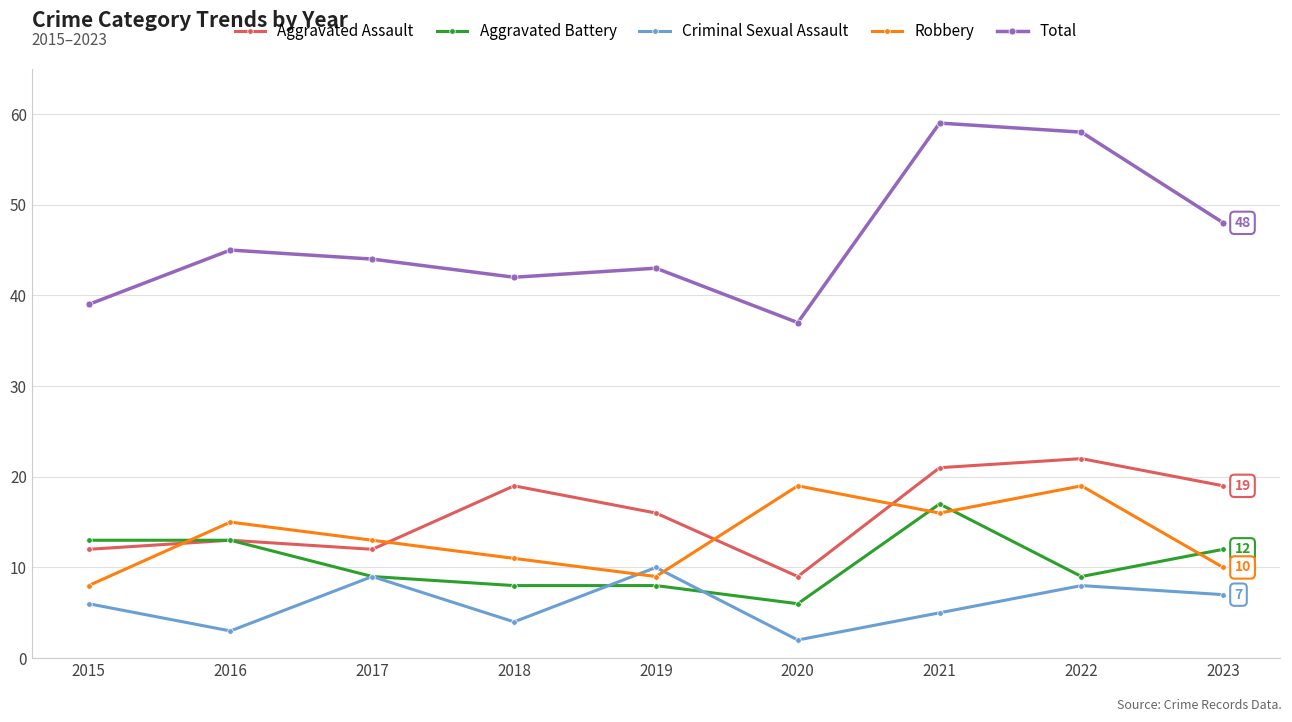

What is the value of the Robbery point at the 8th from the left?

19